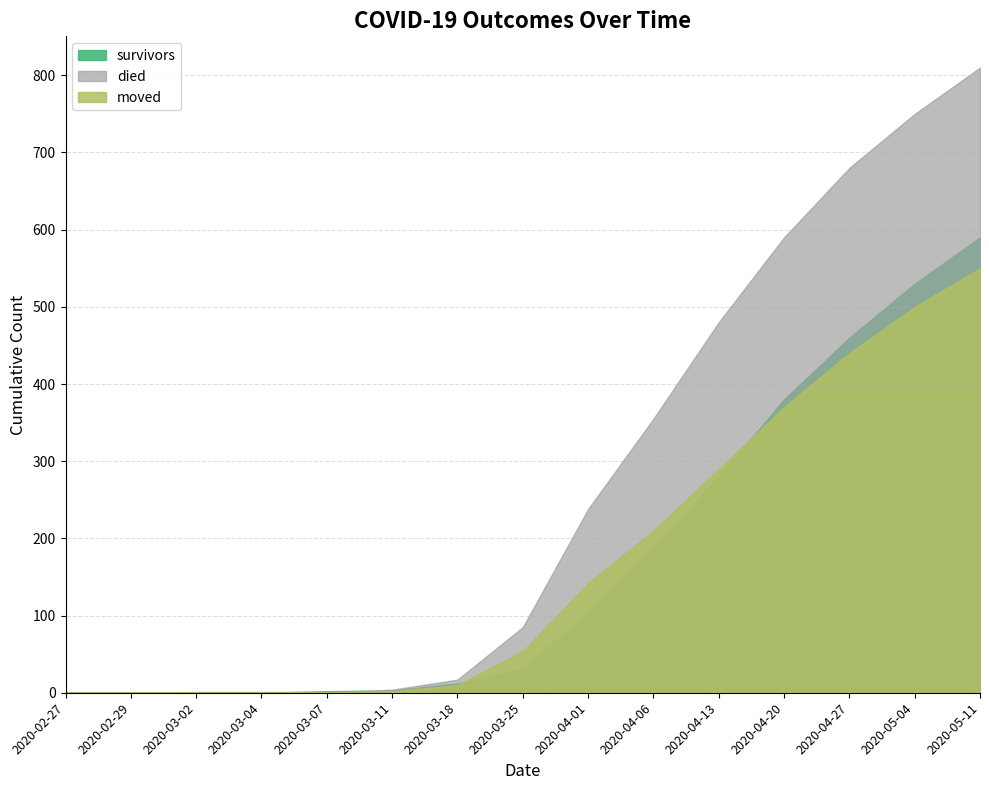

Which category has the highest value in the survivors series?

2020-05-11